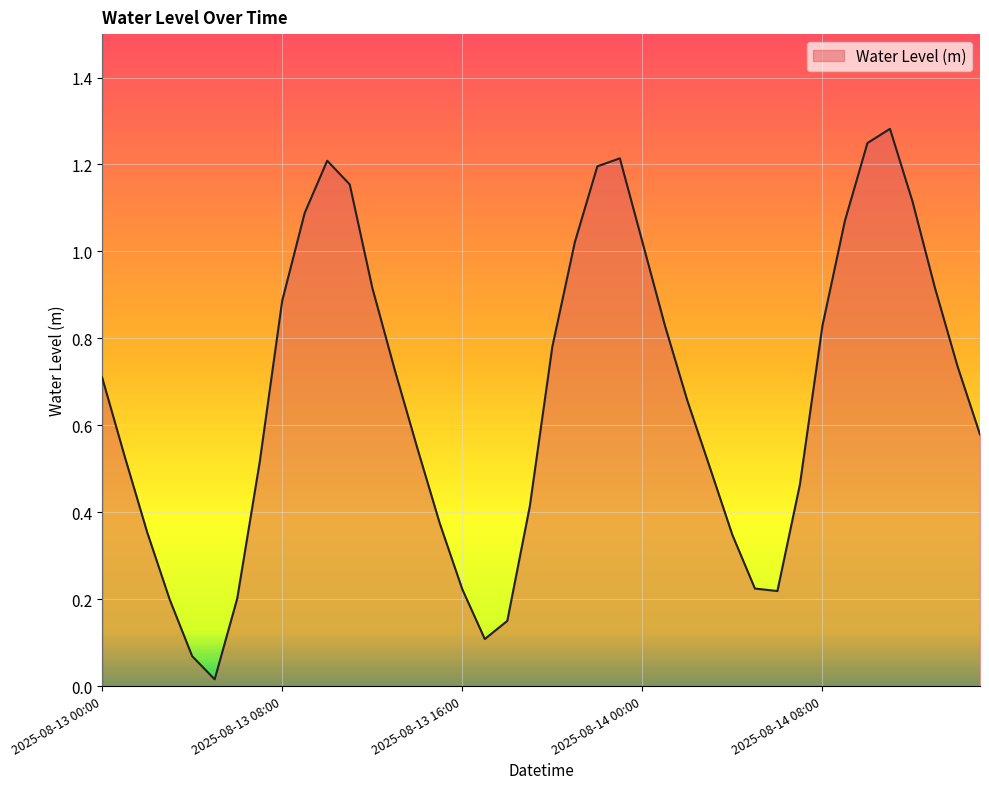

What is the average value?

0.7